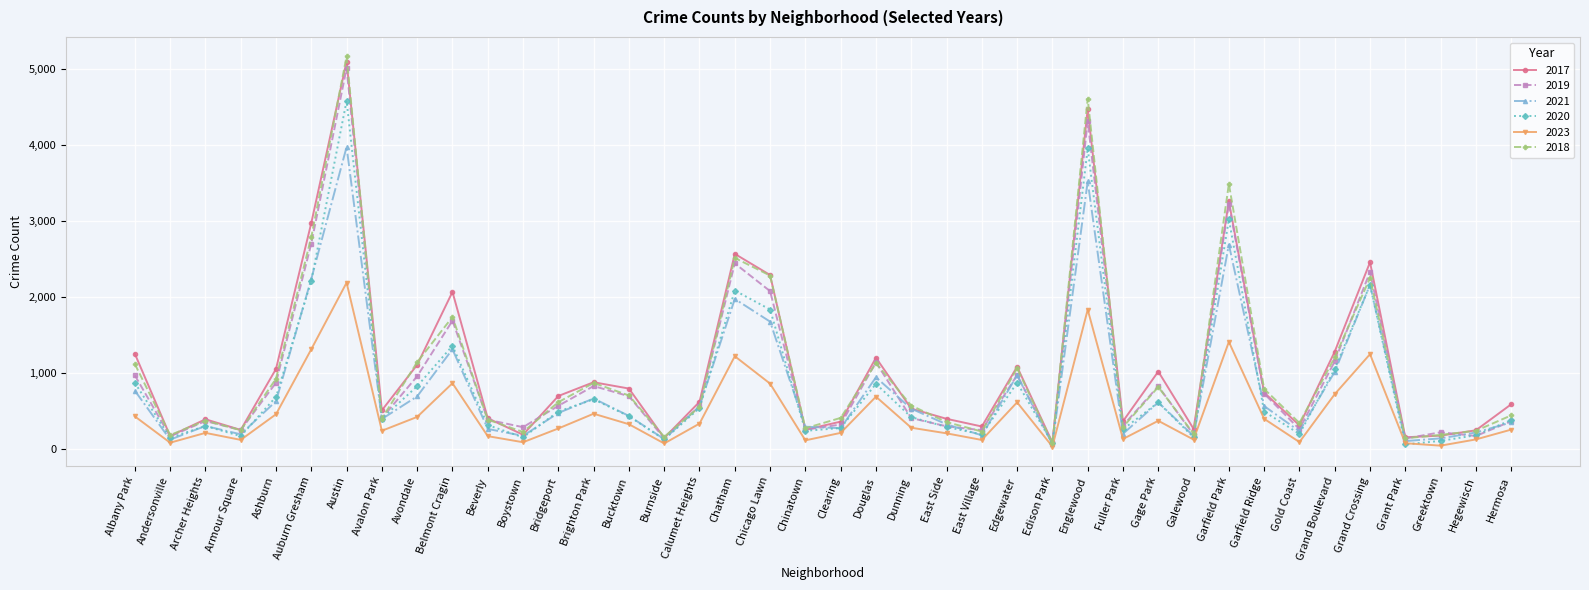

At which category does 2019 reach its first local peak?

Archer Heights